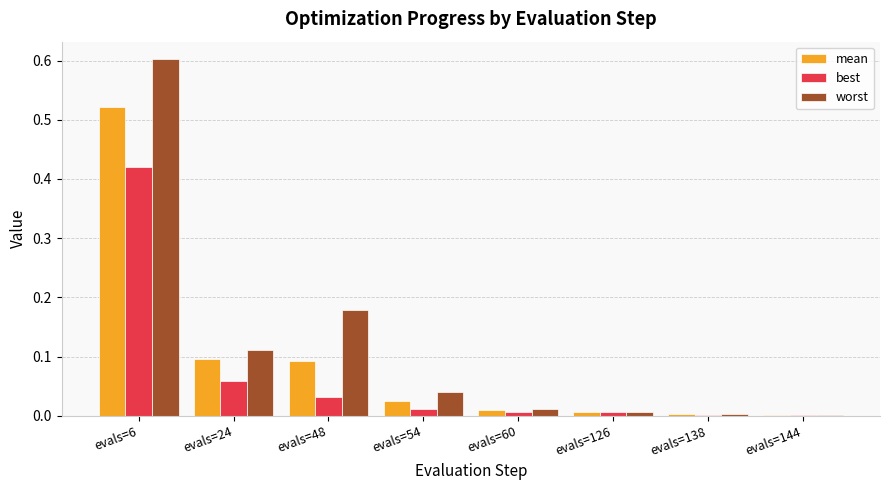

Between evals=24 and evals=60, which series saw the biggest shift?

worst